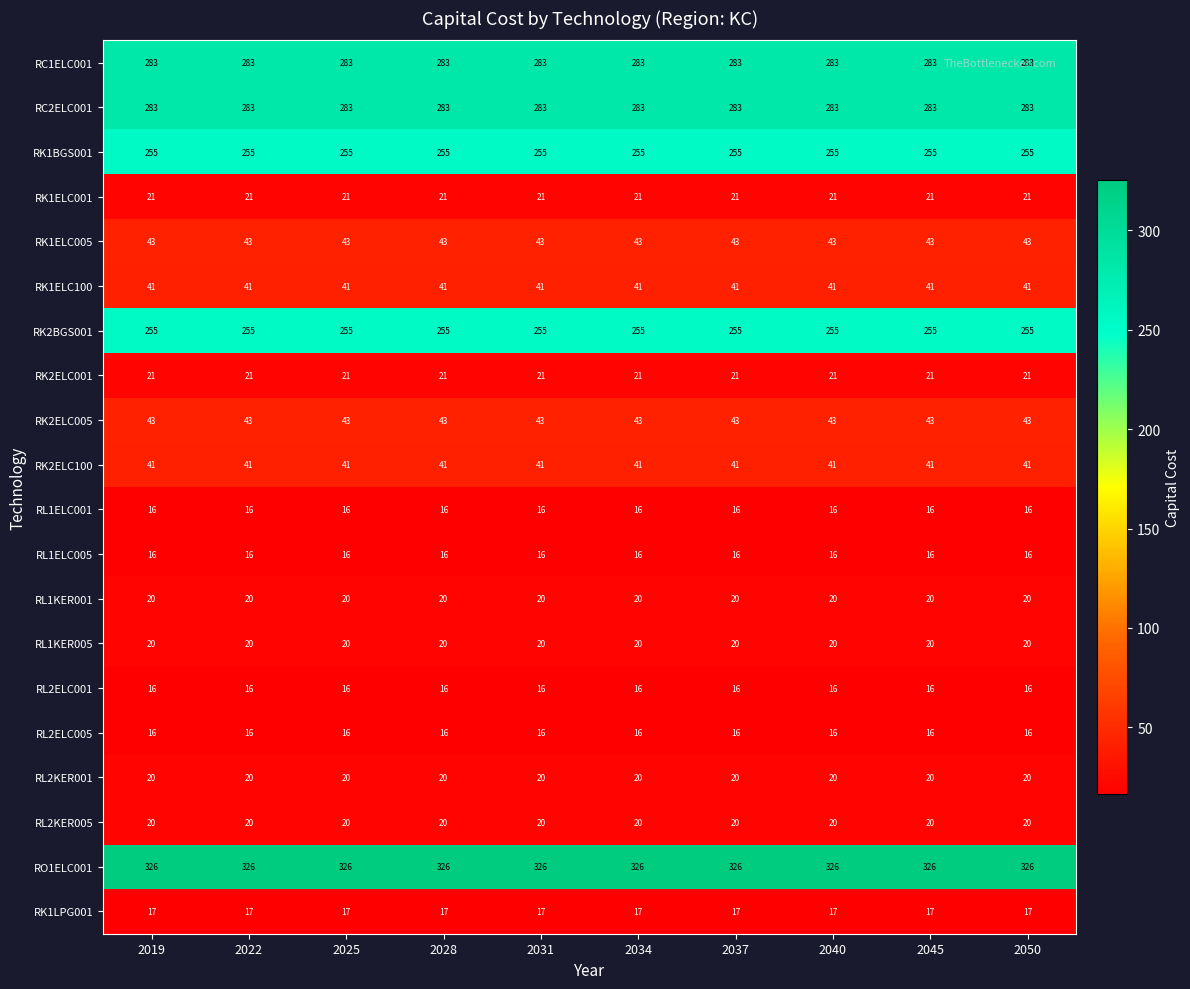

What is the difference between the highest and lowest values at 2028?

310